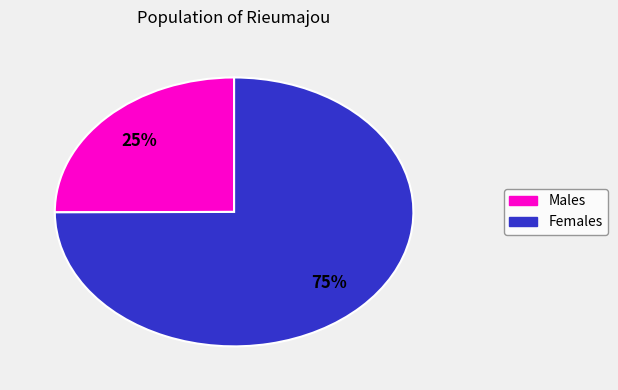

Is there a majority slice in this chart?

Yes